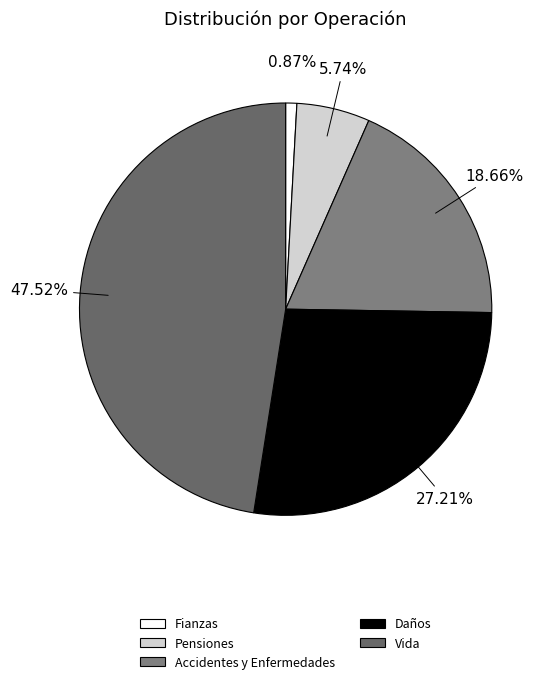

Is it true that Vida is 36% of the pie?

False